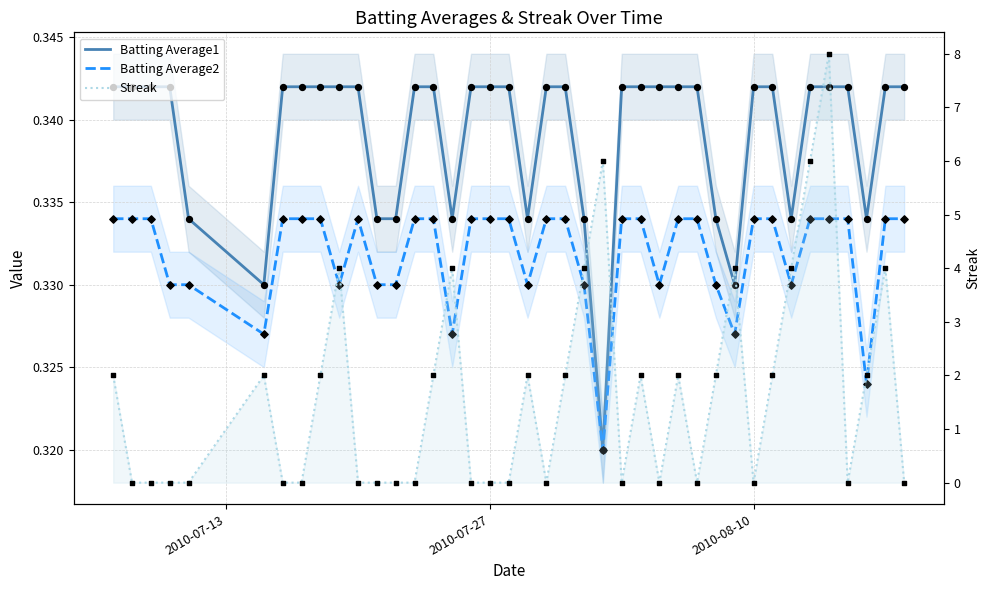

At how many categories does at least one series exceed 3?

9